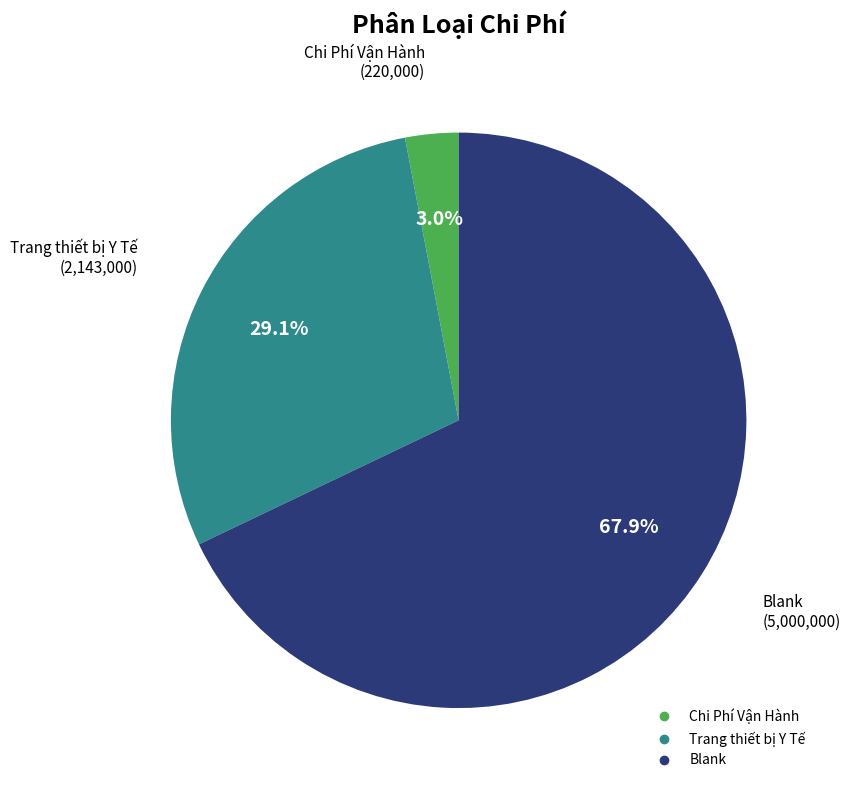

Which category has the smallest portion of the pie?

Chi Phí Vận Hành